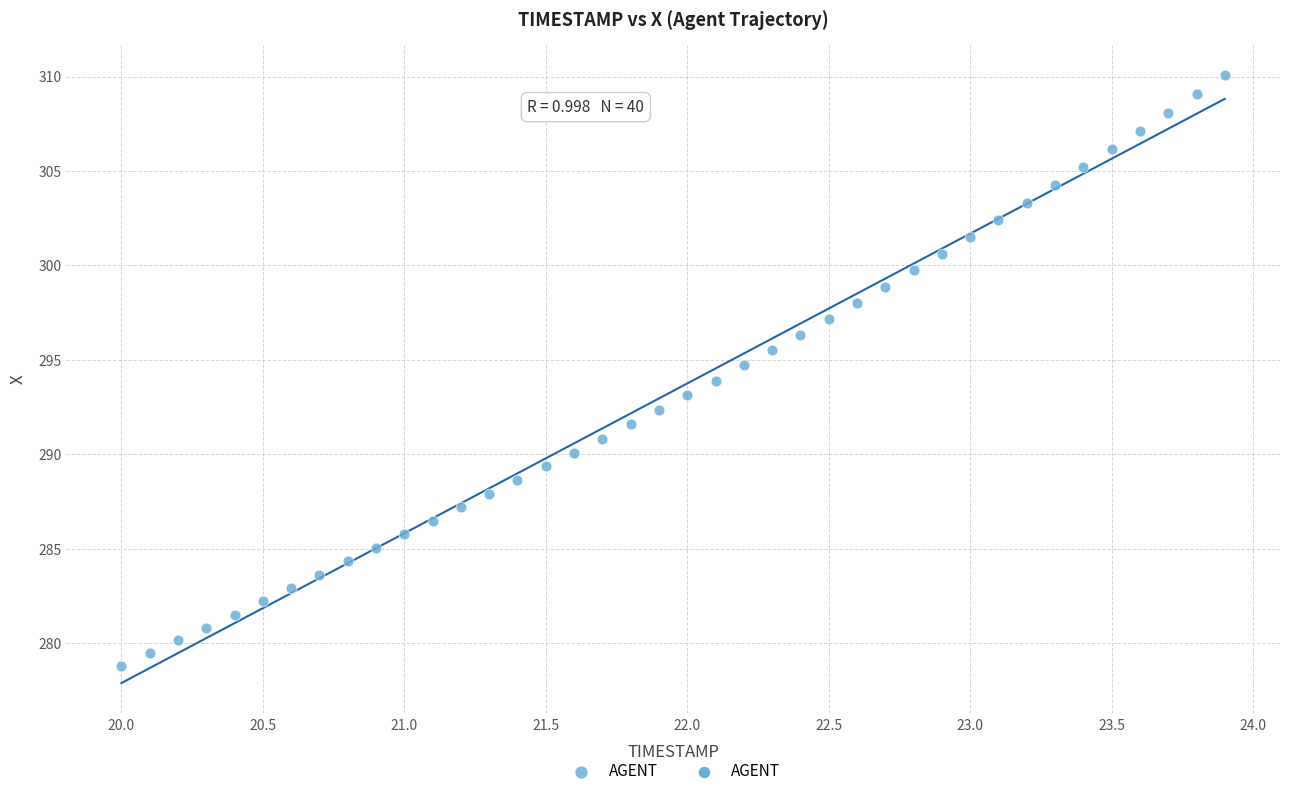

What is the range of Y values (max minus min)?

31.3